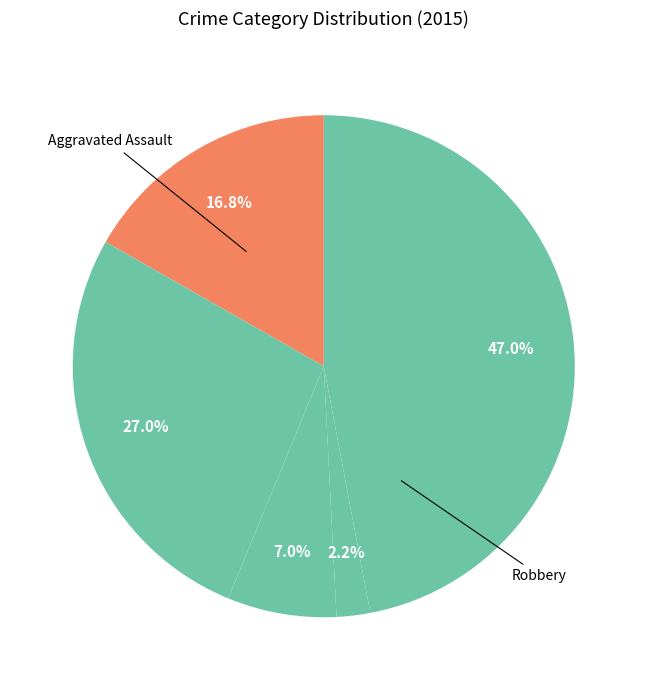

To the nearest percent, what is the average slice percentage?

20%